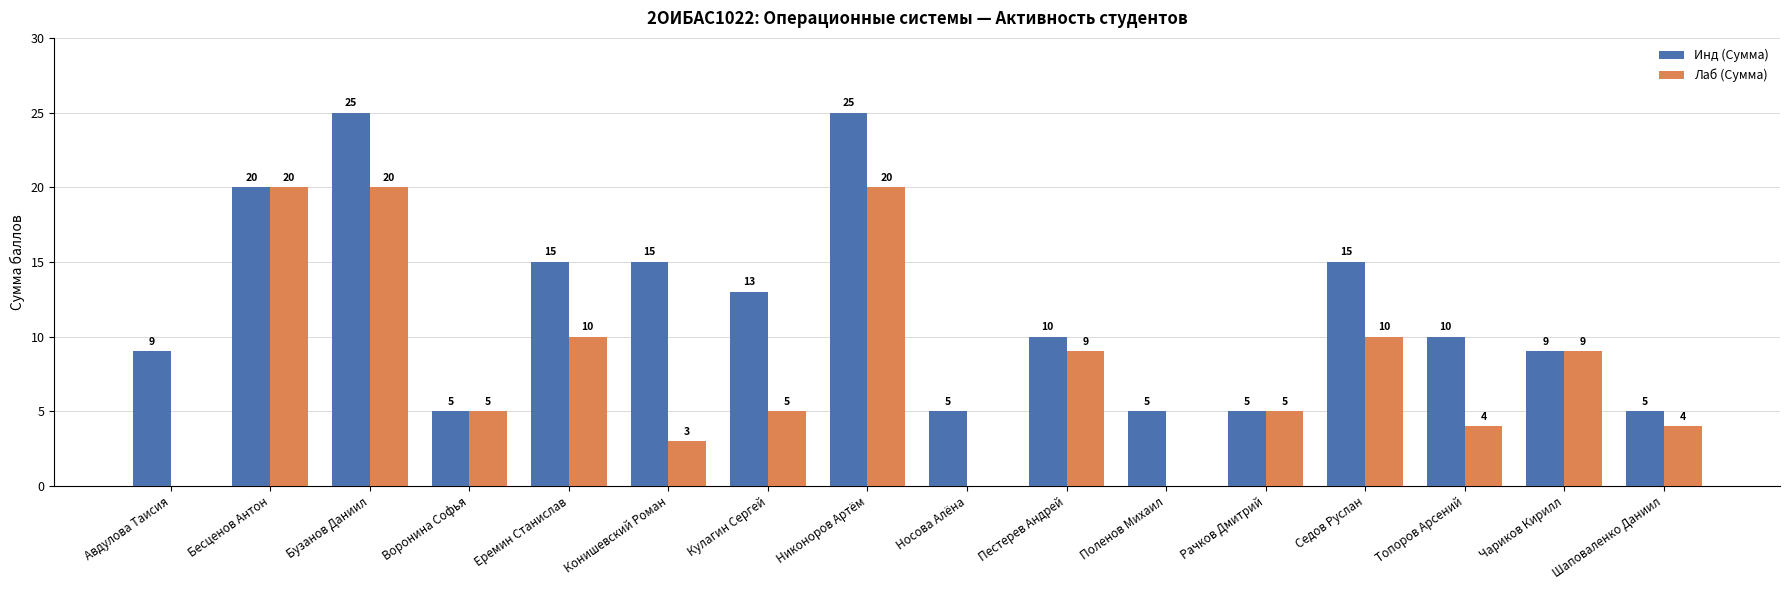

What is the sum of the Инд (Сумма) values at Еремин Станислав and Пестерев Андрей?

25